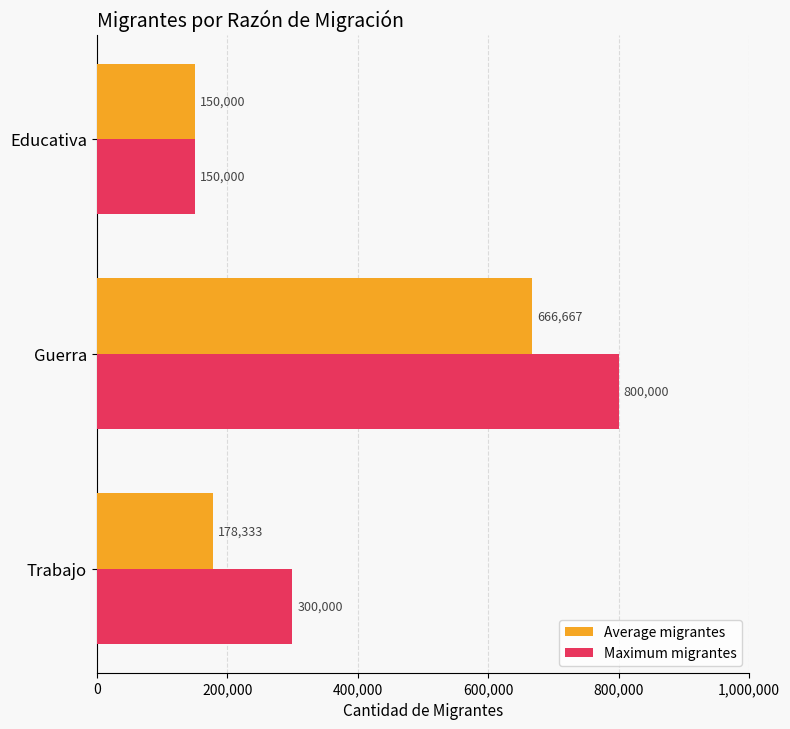

True or false: Average migrantes has a value of 44982.4 at Educativa.

False